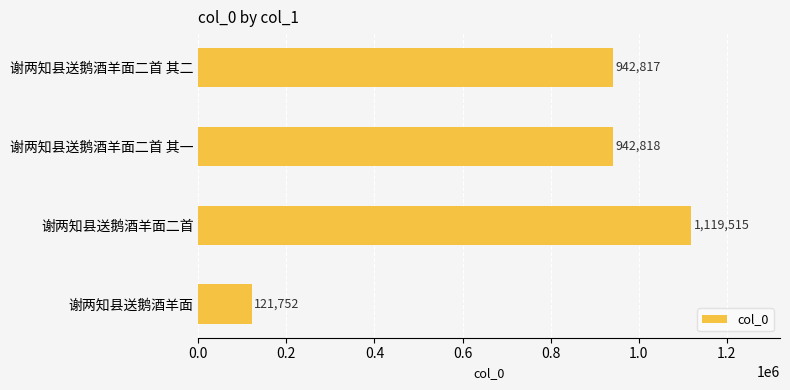

Which label corresponds to the largest value in the chart?

谢两知县送鹅酒羊面二首